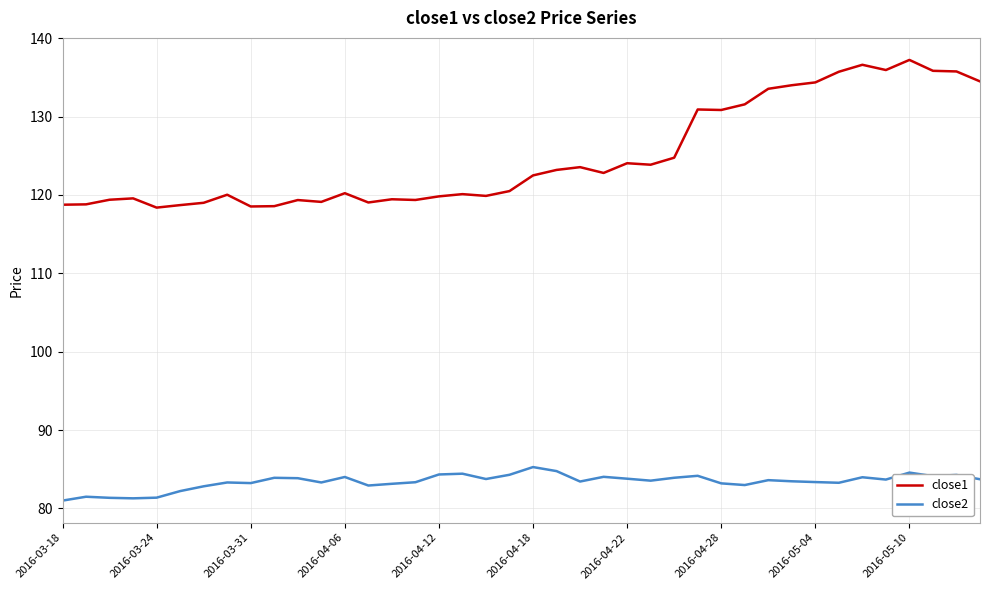

What is the difference between the maximum and minimum values in the close2 series?

4.3